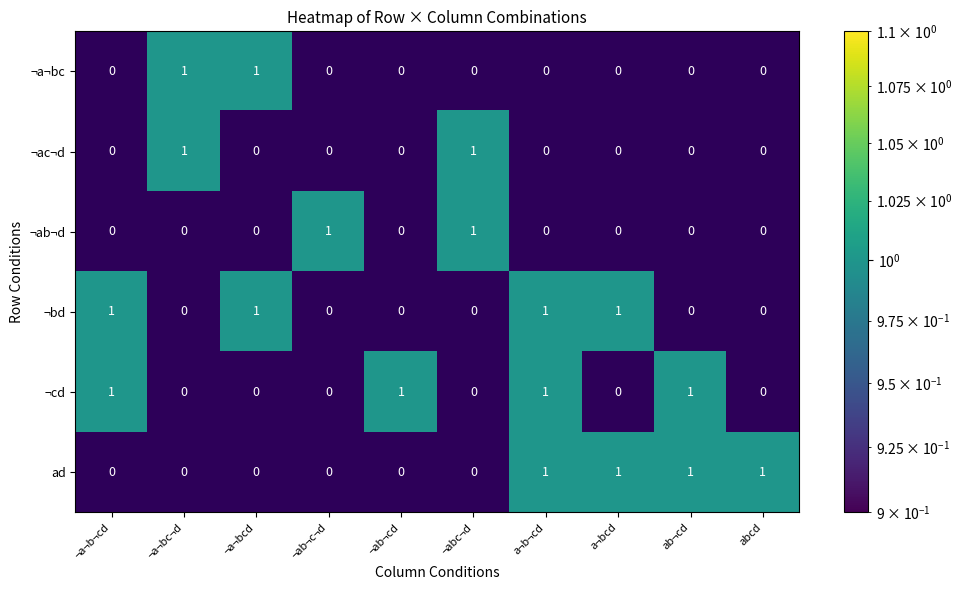

The ¬ac¬d series shows 0 at ¬a¬bc¬d. True or false?

False